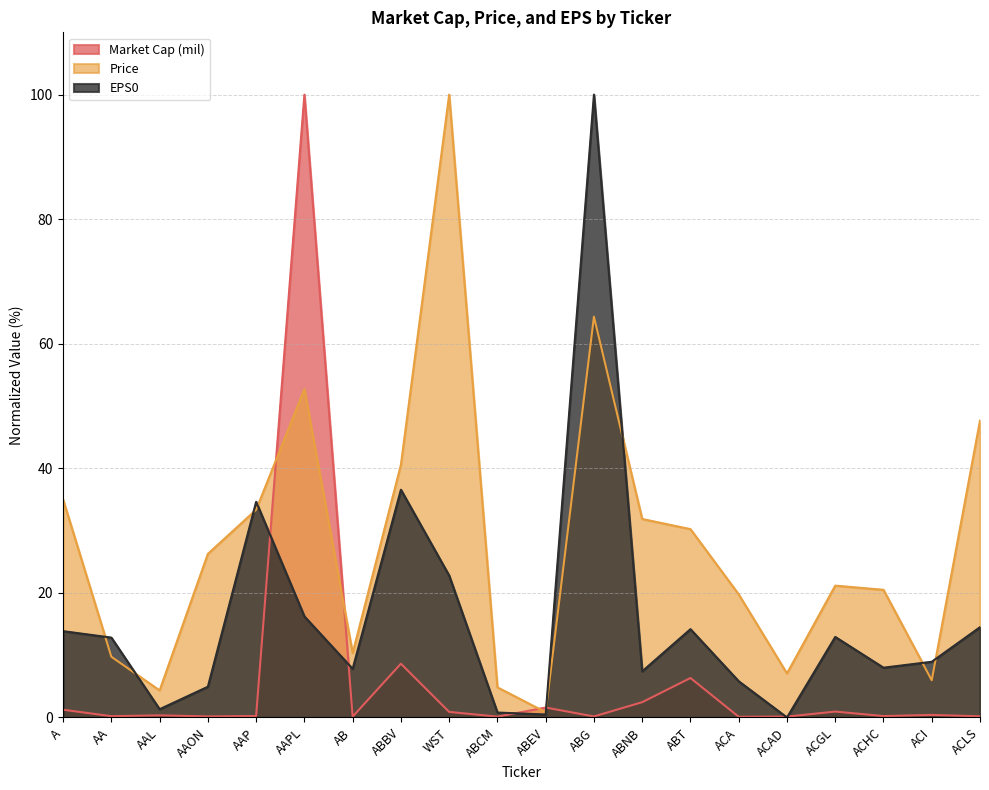

Rank the categories by EPS0 value from lowest to highest.

ACAD, ABEV, ABCM, AAL, AAON, ACA, ABNB, AB, ACHC, ACI, AA, ACGL, A, ABT, ACLS, AAPL, WST, AAP, ABBV, ABG